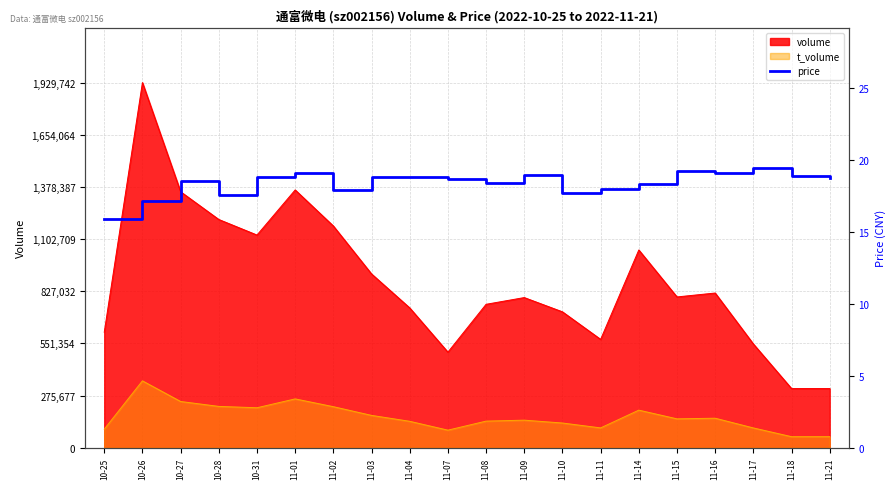

The value of t_volume at 11-02 is 94358. True or false?

False